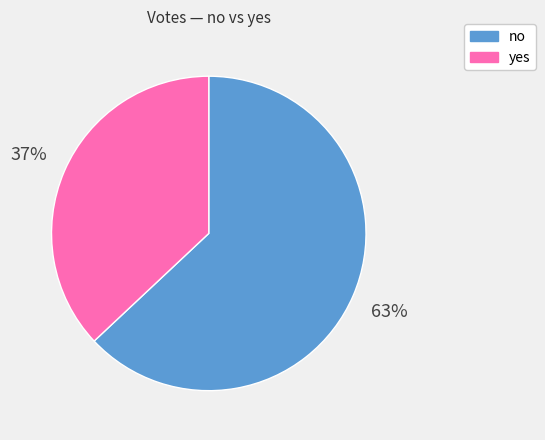

Approximately how many times larger is the value at yes compared to no?

0.6